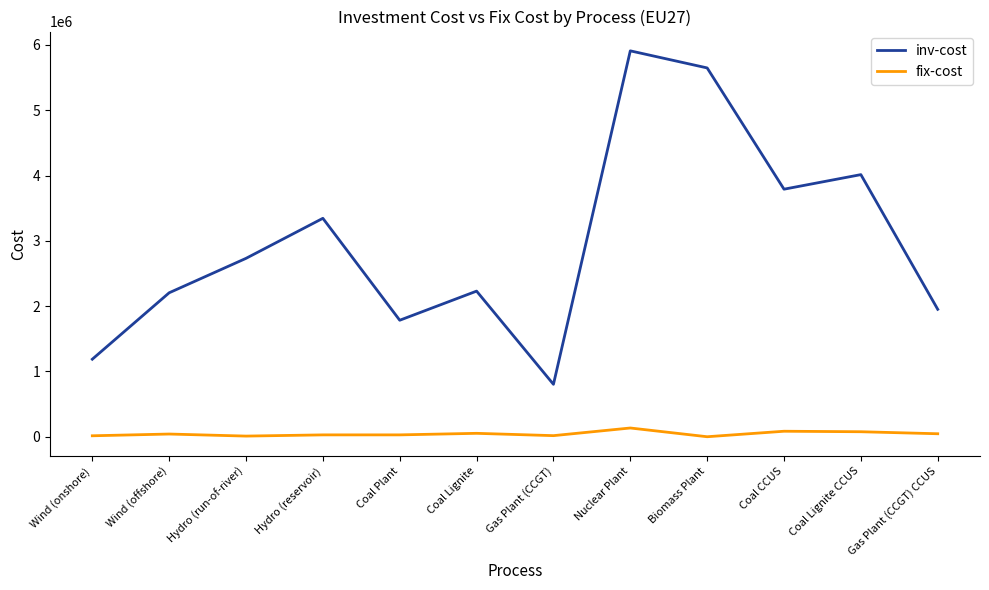

How many series are shown in this chart?

2